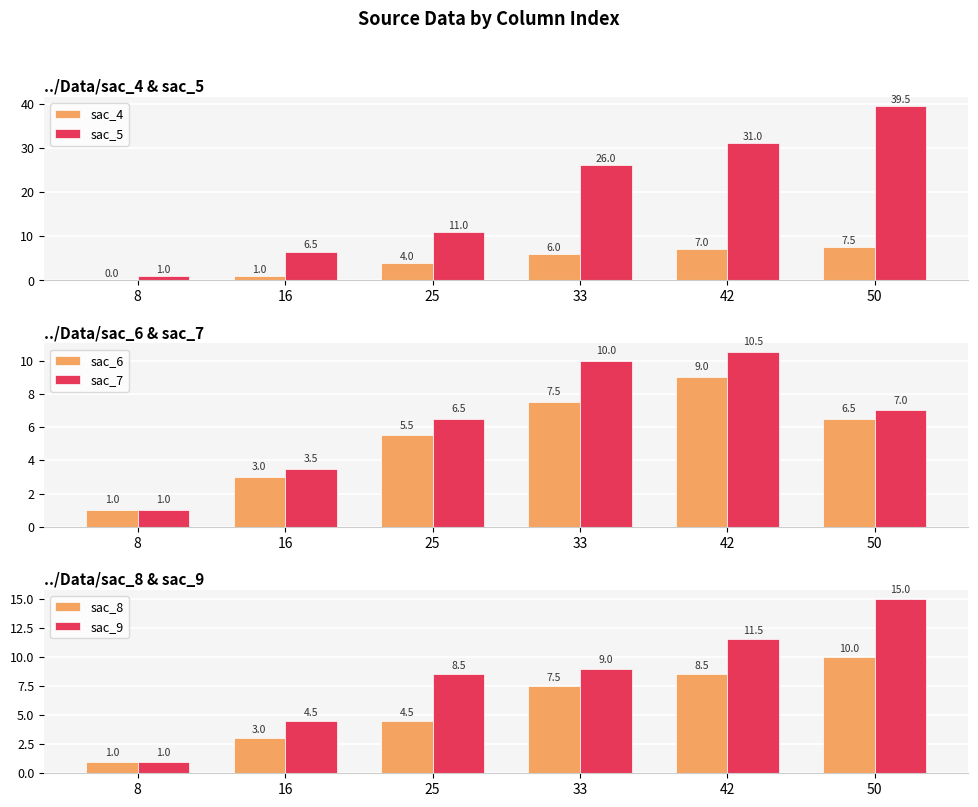

What are all the series names shown in the legend?

sac_4, sac_5, sac_6, sac_7, sac_8, sac_9